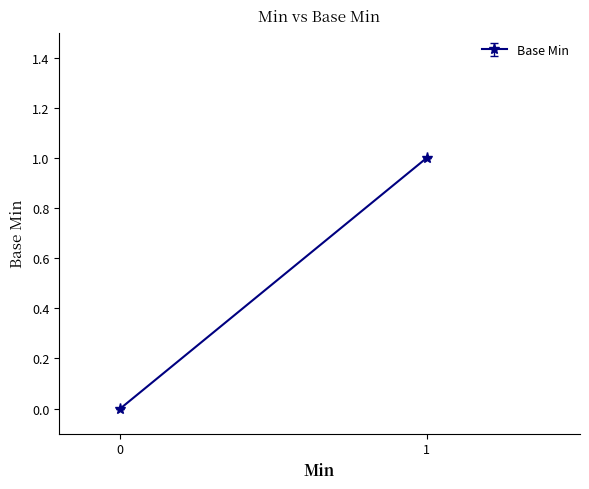

Where is the first local maximum?

1